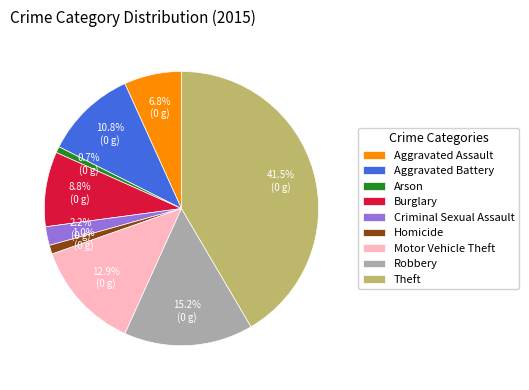

To the nearest percent, what is the combined percentage of Arson and Aggravated Assault?

8%